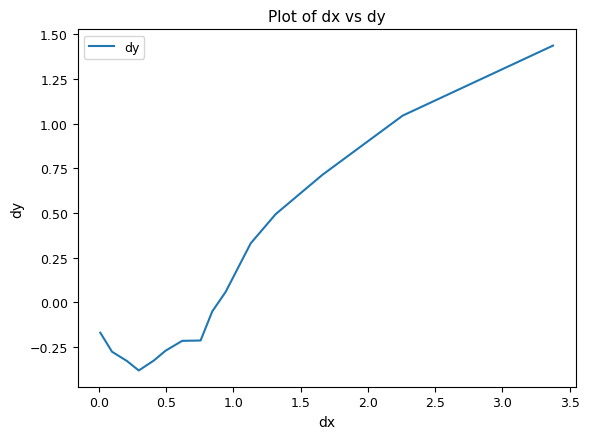

What is the sum of all values?

1.9